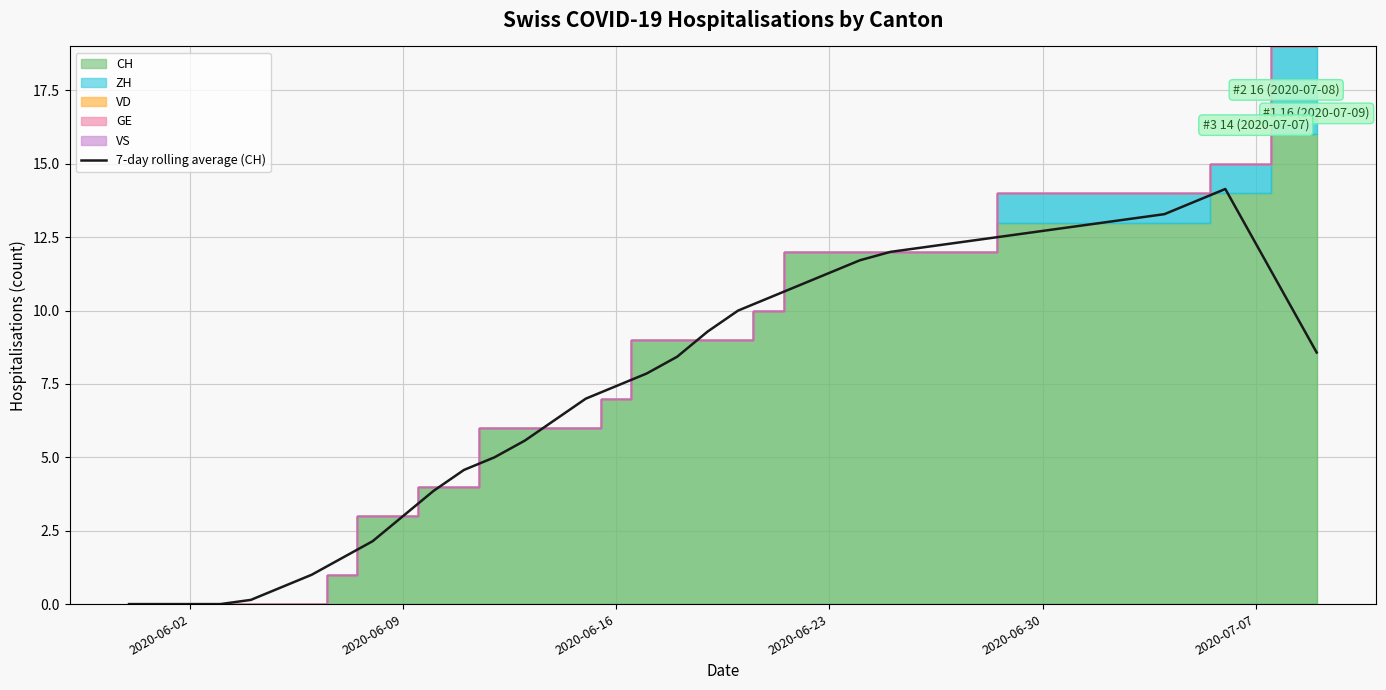

What is the highest value of the 7-day rolling average (CH) series?

14.1